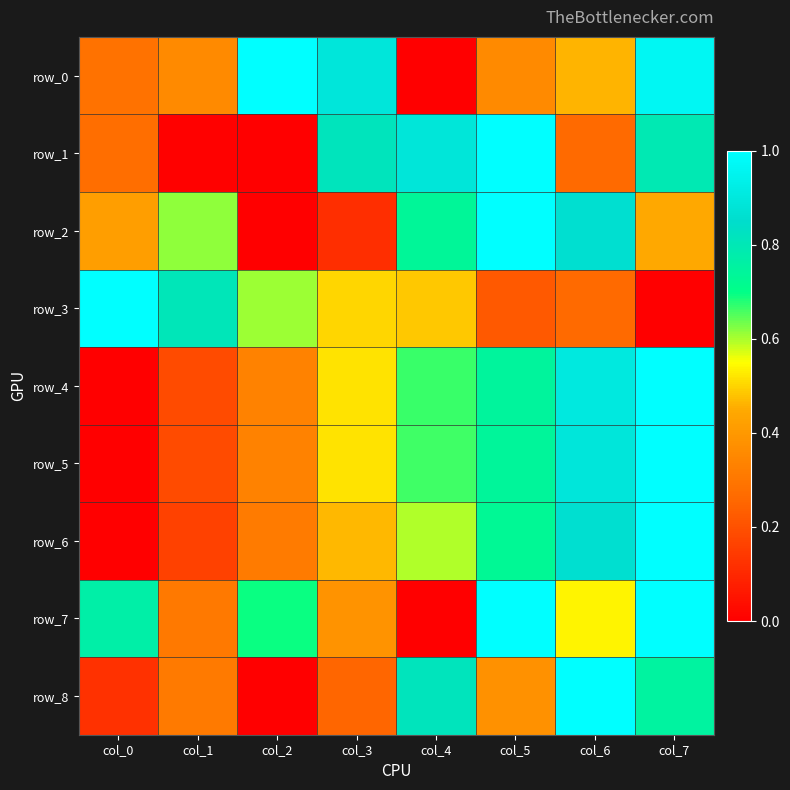

Which has a higher value, col_3 or col_6?

col_3